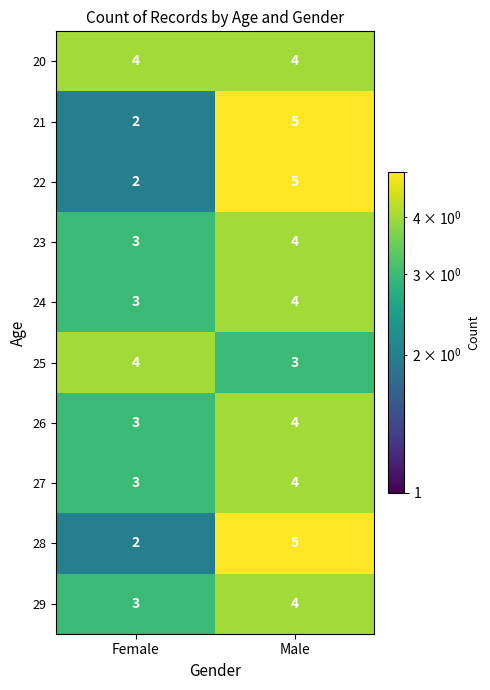

Is it true that 27 equals 3 at Female?

True